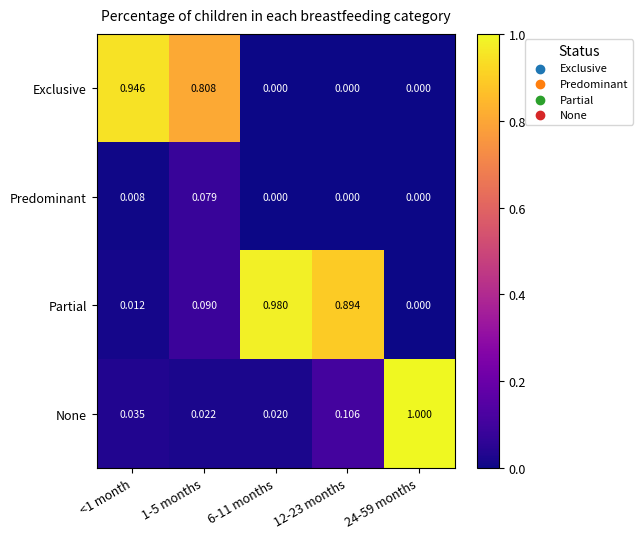

Which series has the largest total across all categories?

Partial